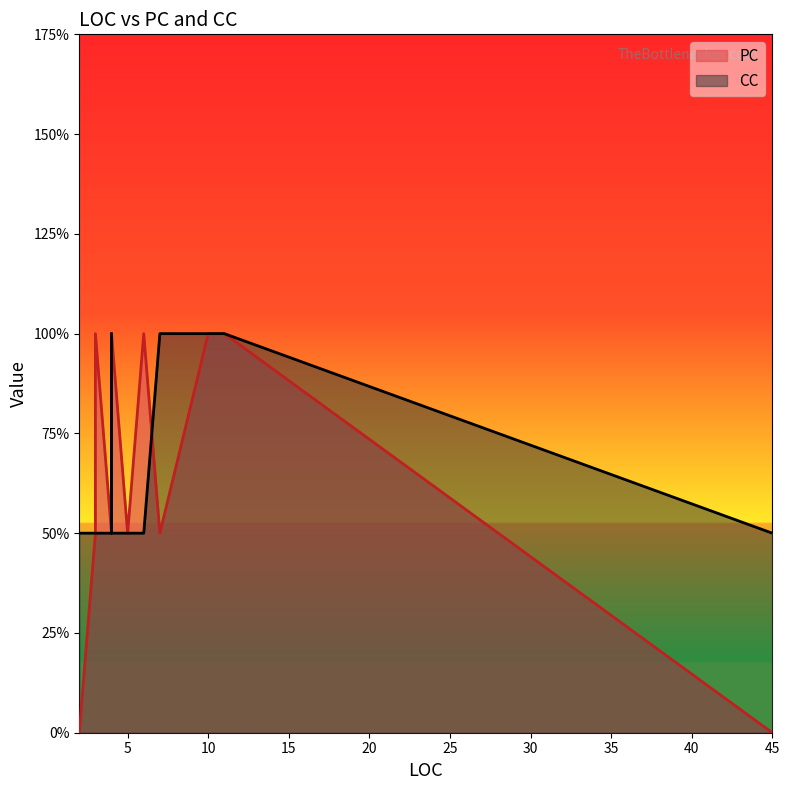

At how many categories does at least one series exceed 0?

13